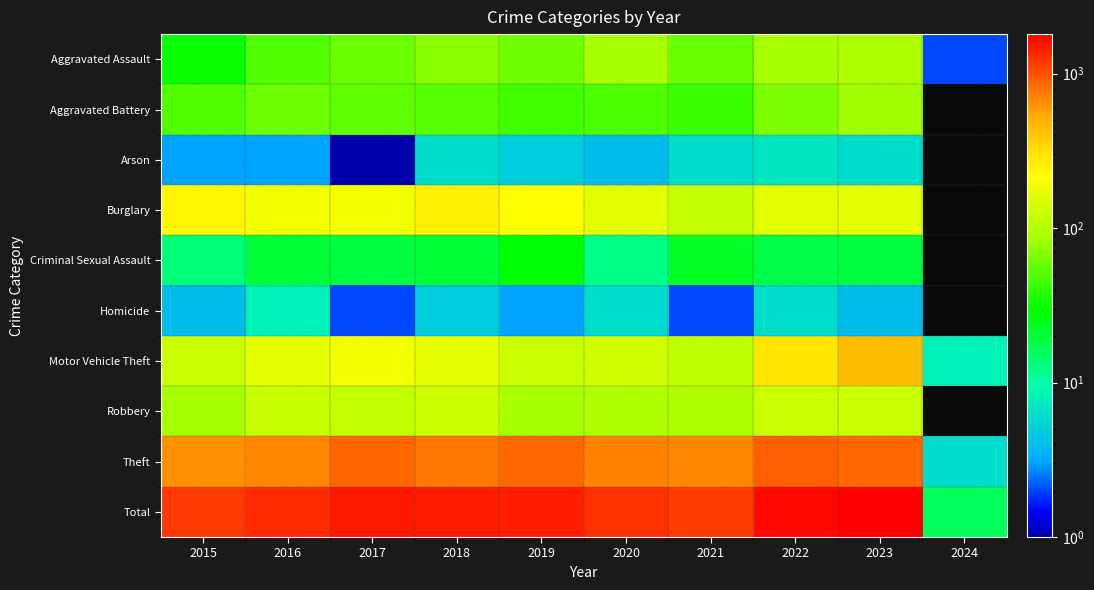

What is the highest value of the Criminal Sexual Assault series?

29.0